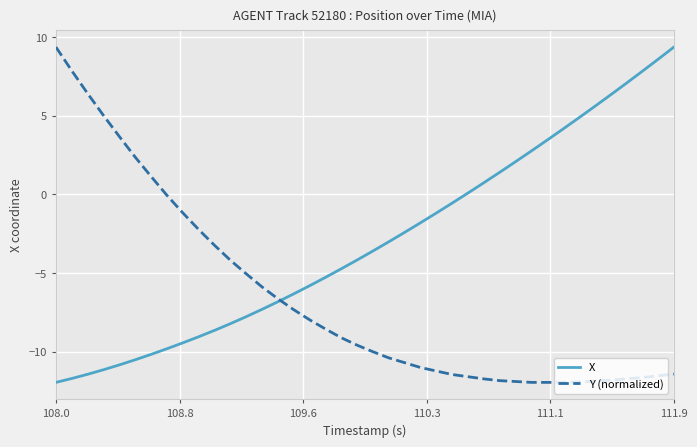

True or false: Y (normalized) and X intersect in this chart.

True